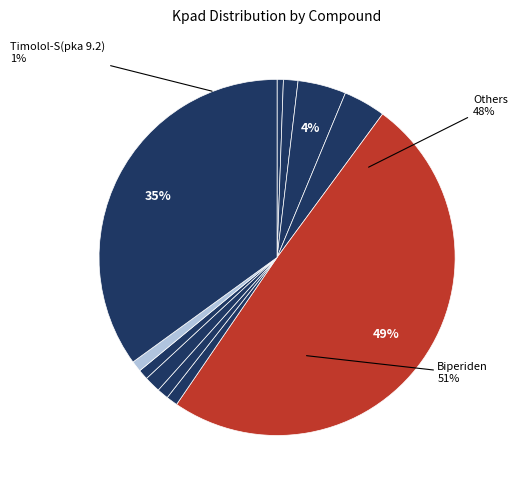

What is the ratio of the value at Biperiden to the value at Acebutolol-R?

87.0